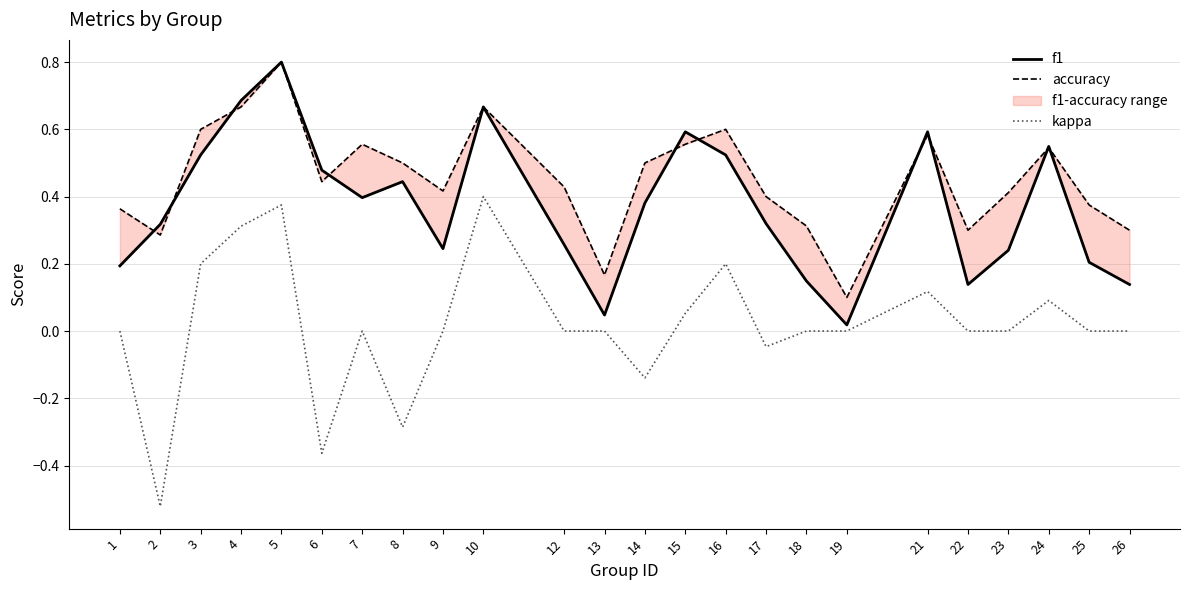

What is the difference between the maximum and second lowest values in the kappa series?

0.8